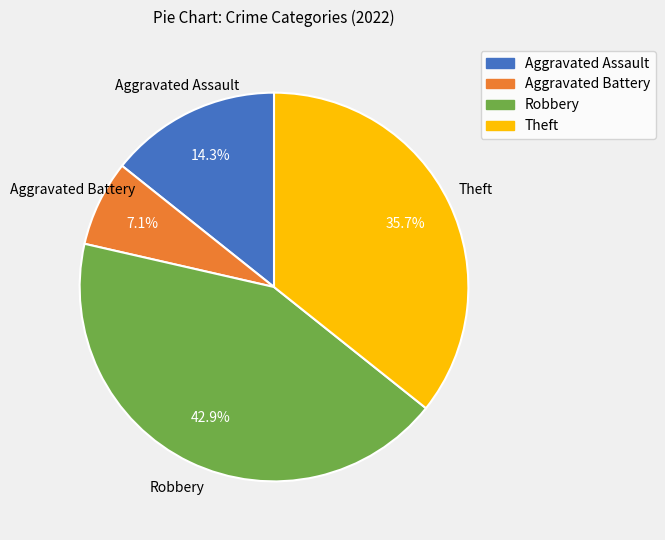

Is it true that Aggravated Battery is 7% of the pie?

True